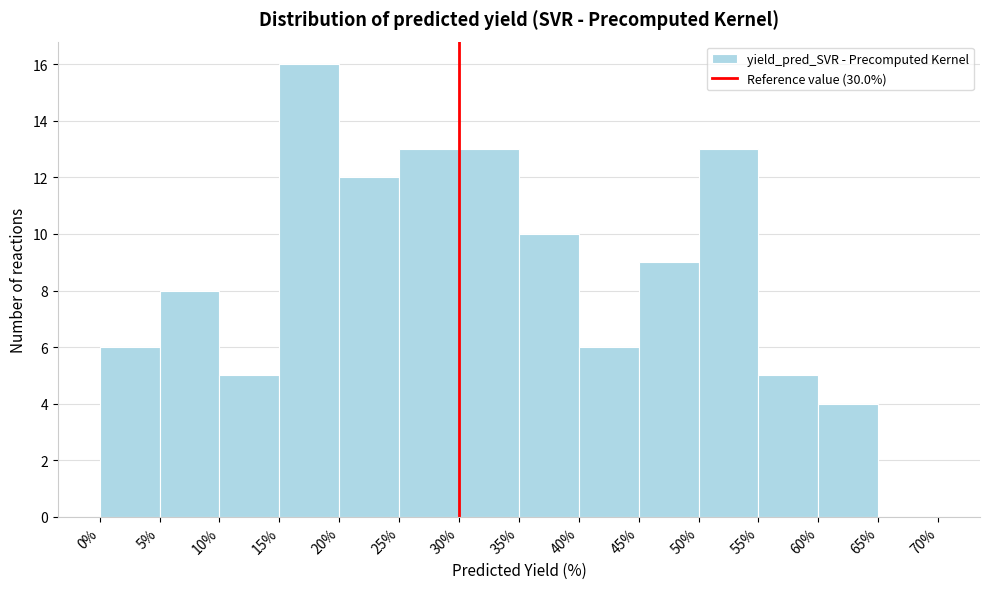

What is the height of the bar covering 30% to 35% on the x-axis? The values are not printed on the chart, so give them approximately, as read against the axis.

13